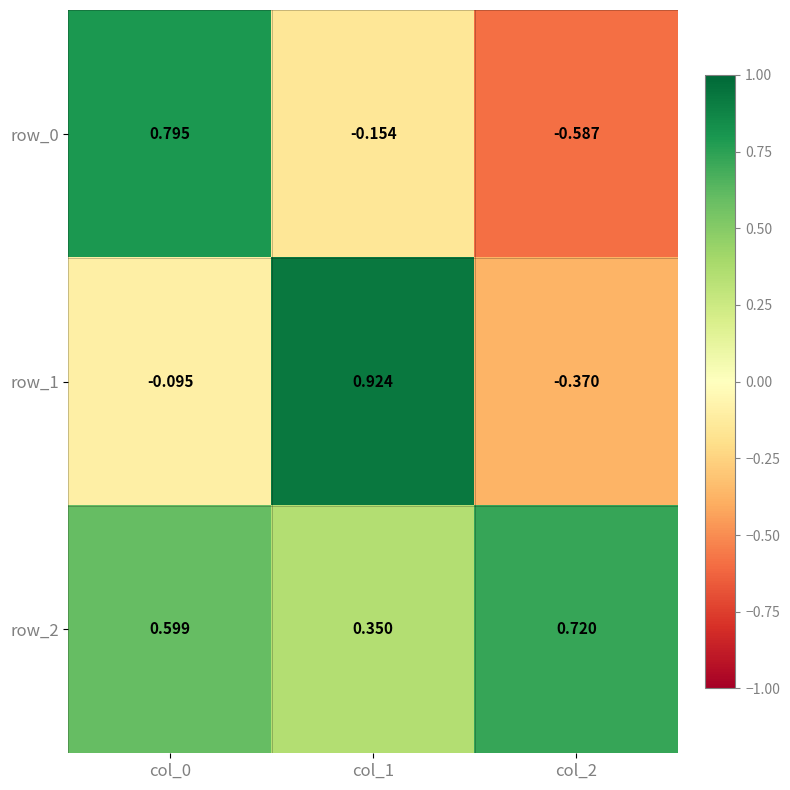

What is the difference between the second highest and minimum values in the row_0 series?

0.4